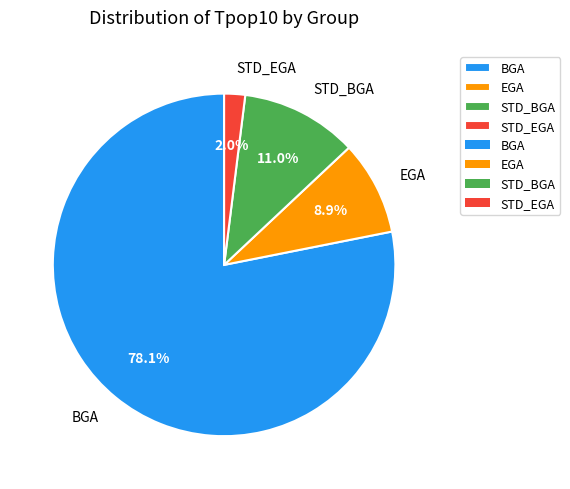

What portion of the pie excludes STD_EGA?

98.0%